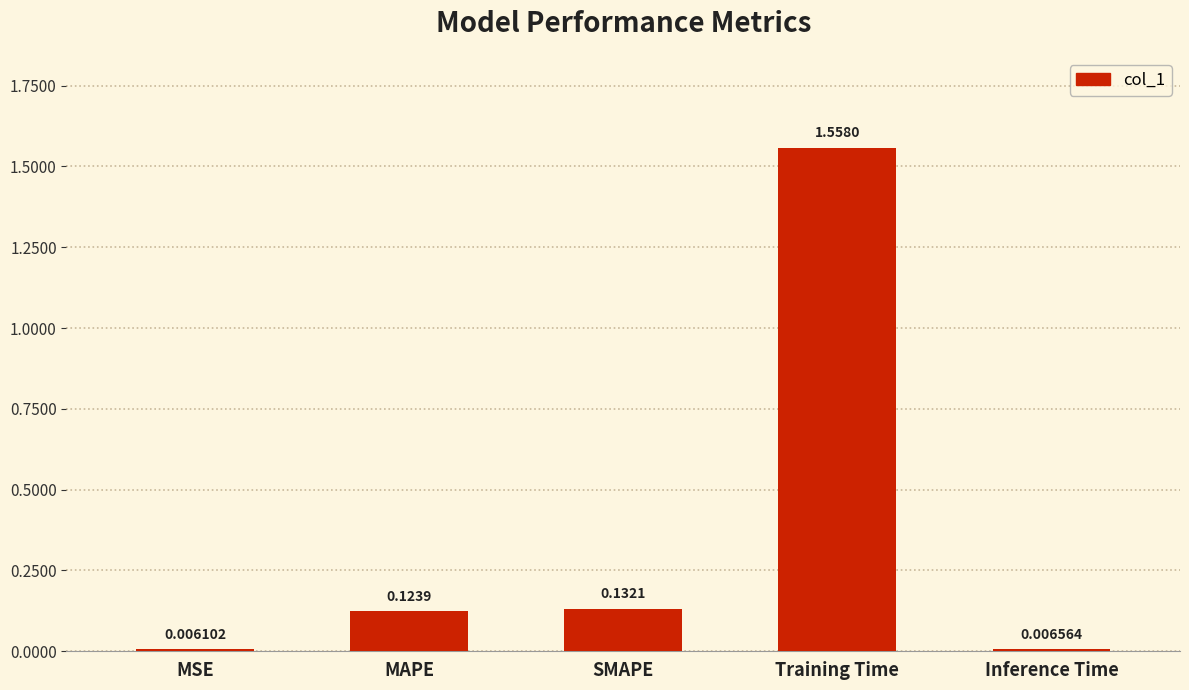

Which has a higher value, MAPE or MSE?

MAPE